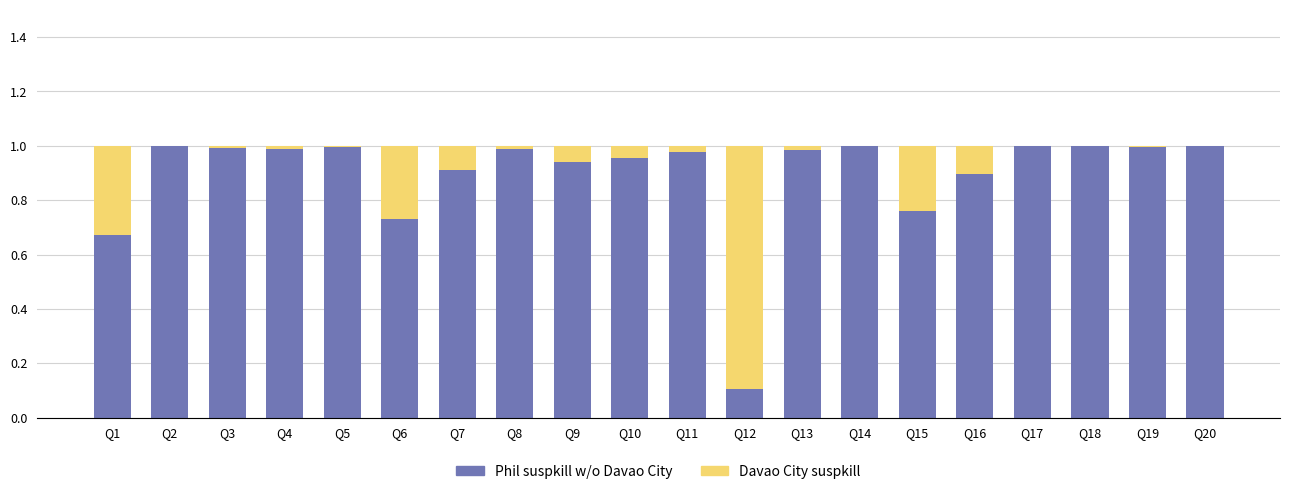

What is the sum of all Phil suspkill w/o Davao City values?

17.9